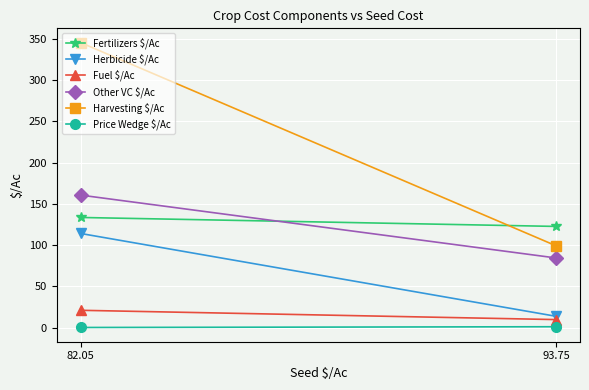

What are all the series names shown in the legend?

Fertilizers $/Ac, Herbicide $/Ac, Fuel $/Ac, Other VC $/Ac, Harvesting $/Ac, Price Wedge $/Ac